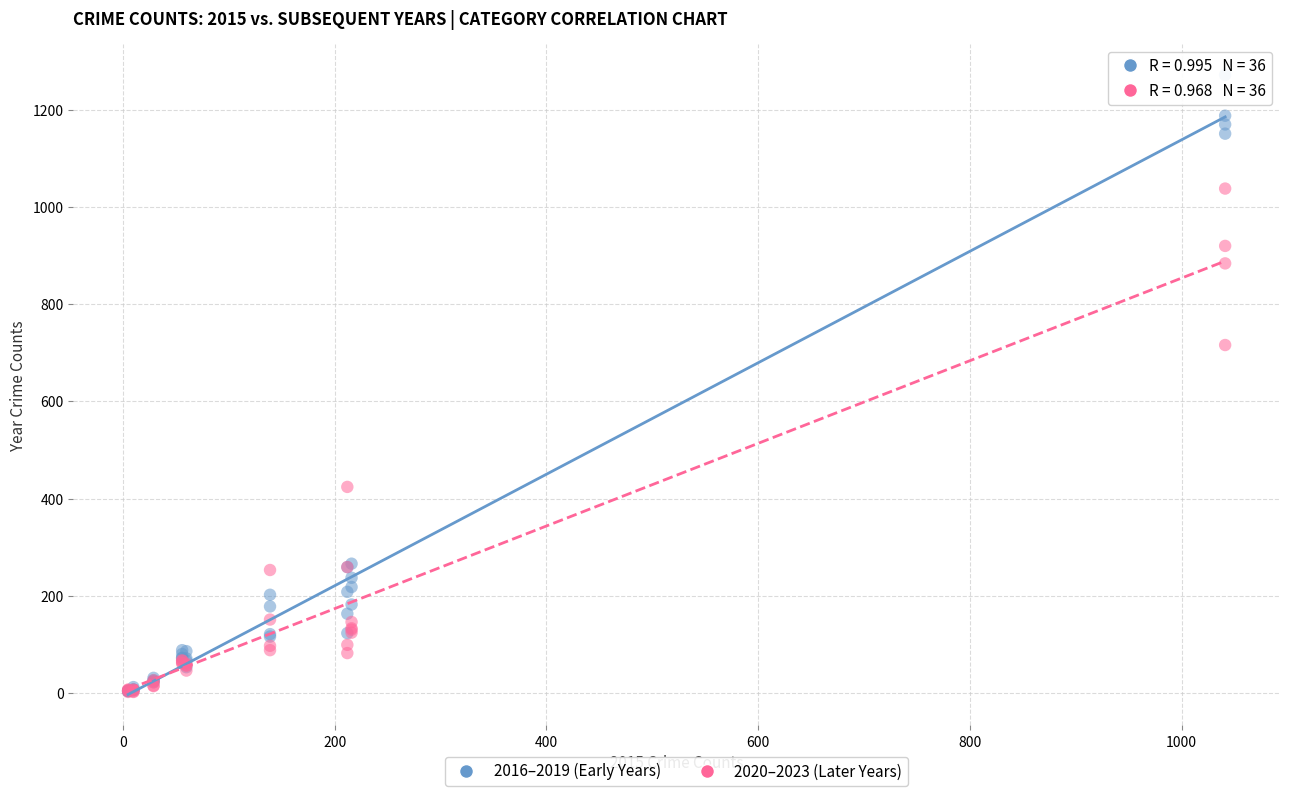

Which series has the largest Y range (max minus min)?

2016–2019 (Early Years)